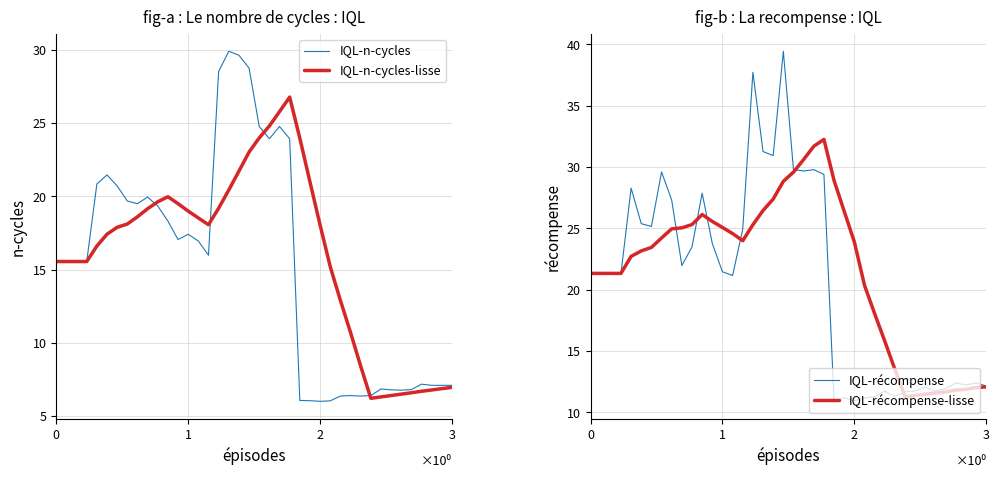

What is the minimum value for IQL-n-cycles-lisse?

6.2